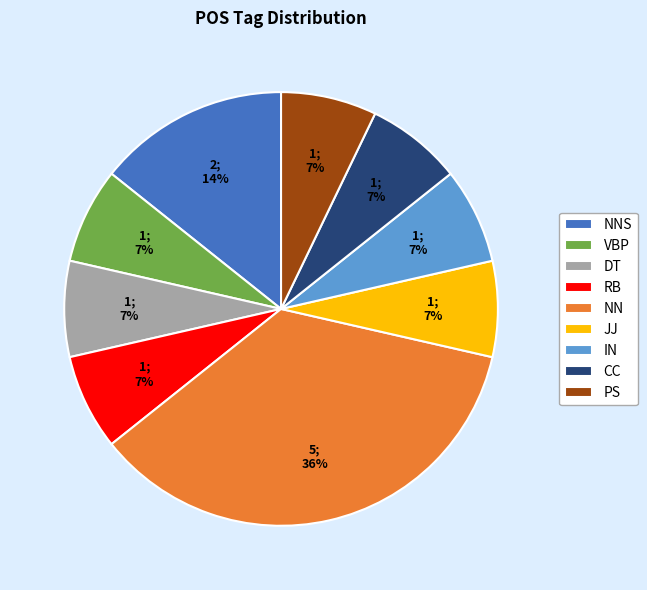

Combined, do RB and JJ account for over 50%?

No